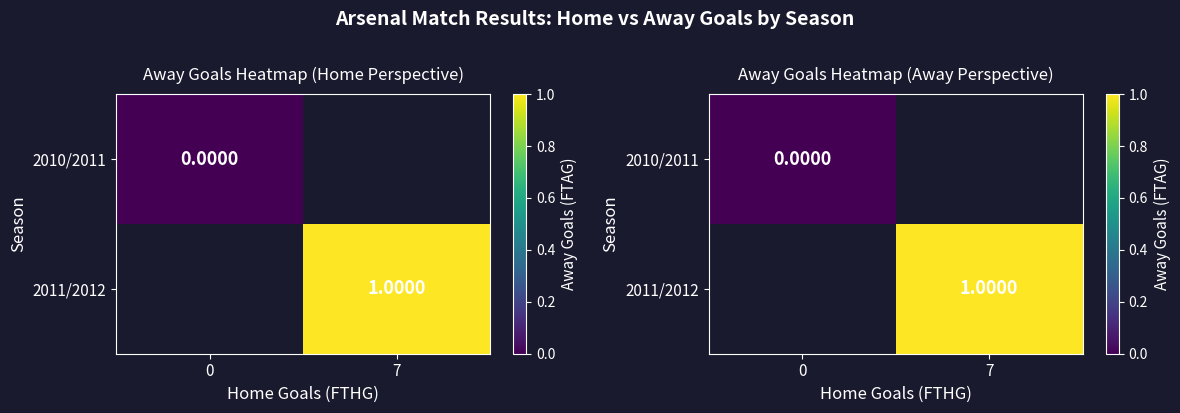

How many distinct data groups are displayed?

2